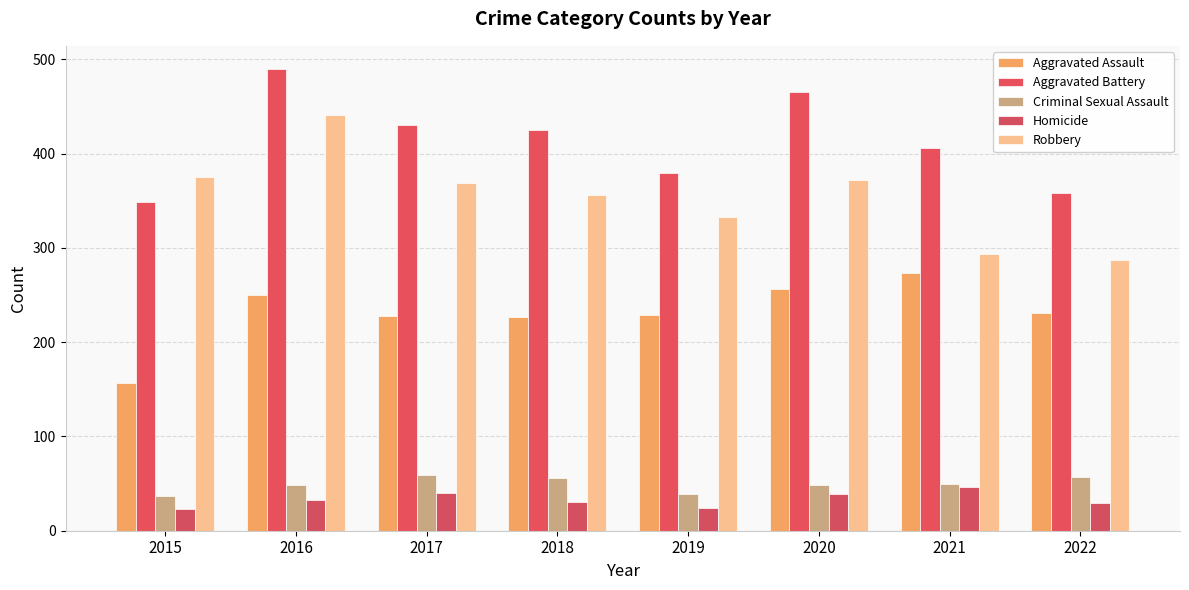

True or false: Aggravated Assault has a value of 228 at 2017.

True